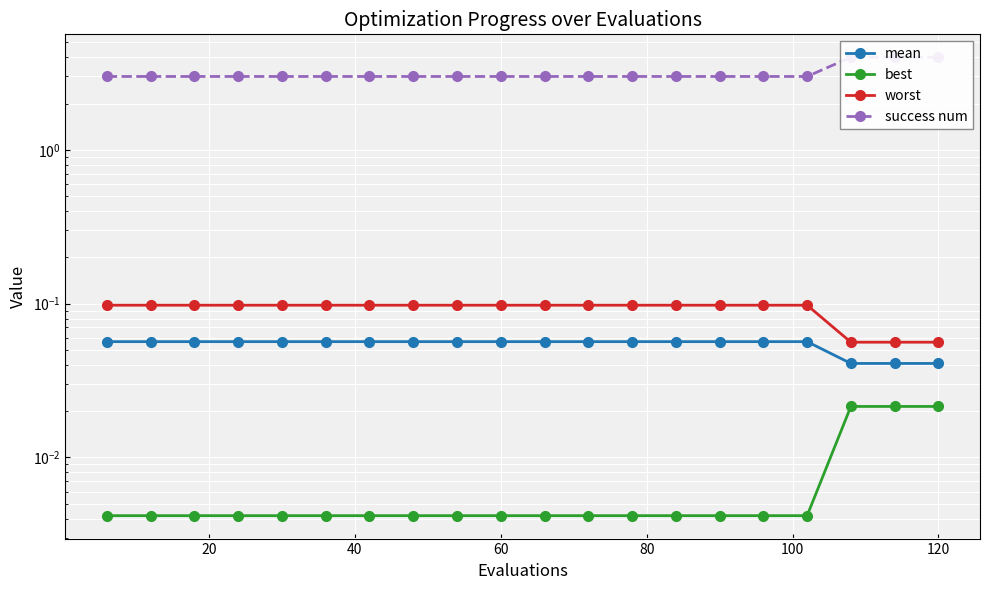

Does the chart display data point markers on the line(s)?

Yes